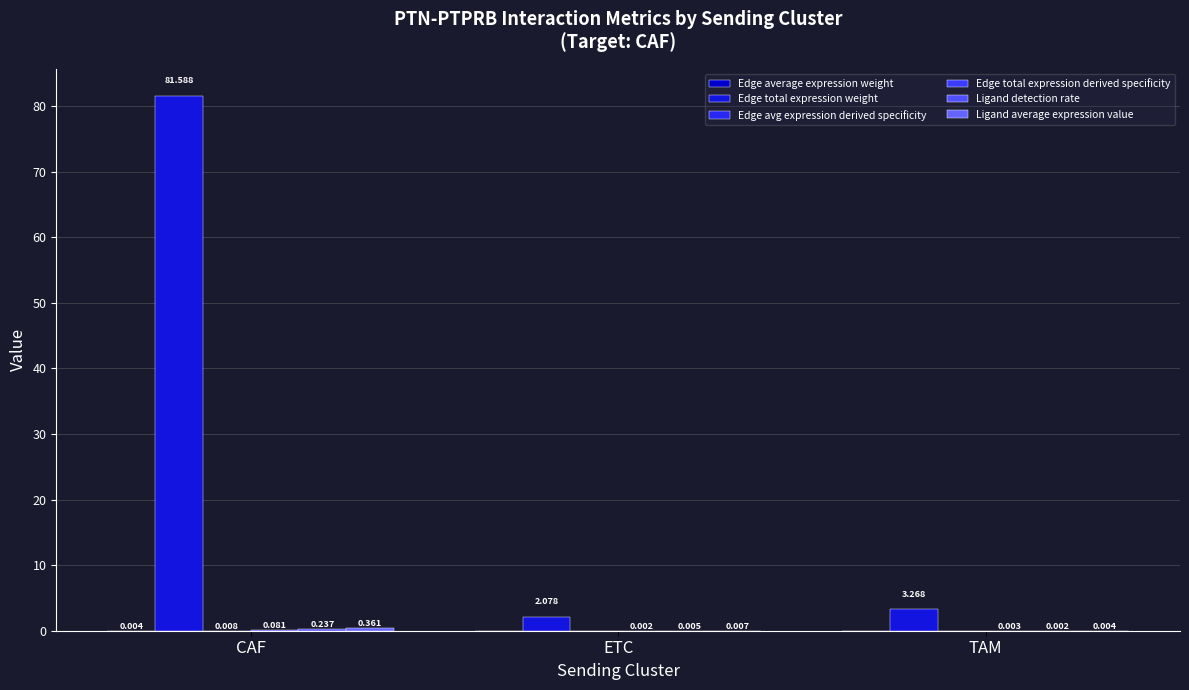

Which series has the largest total across all categories?

Edge total expression weight